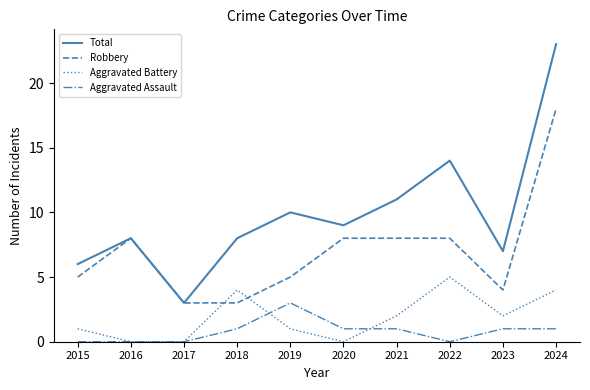

At which label does Total reach its minimum?

2017